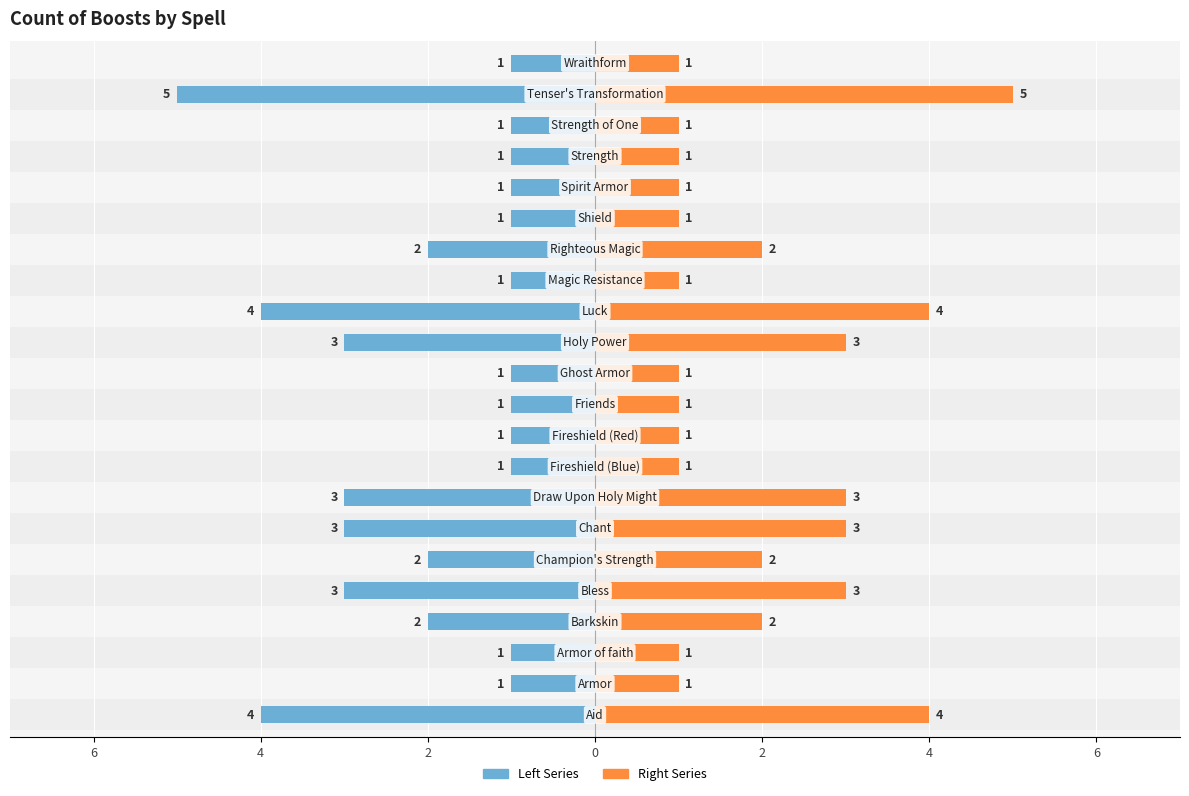

The Right Series series shows 1 at 8. True or false?

False